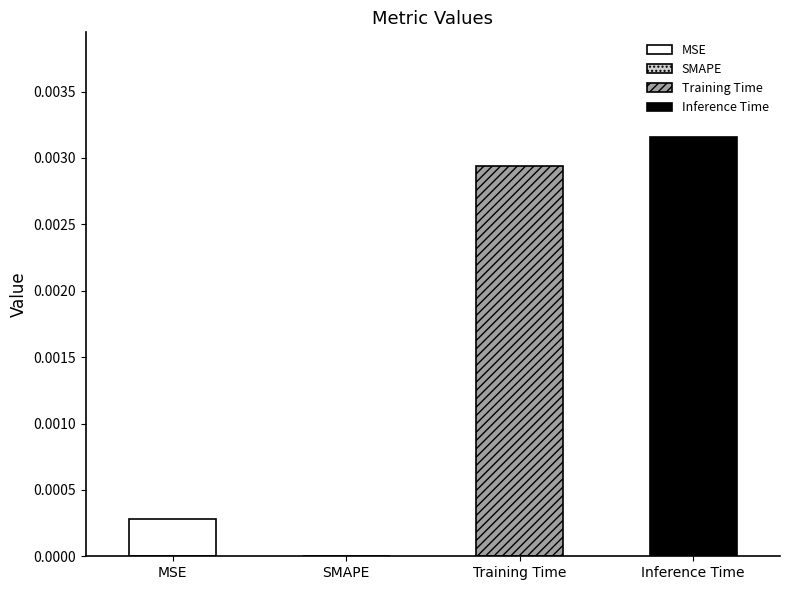

At which category does the chart reach its peak across all series?

Inference Time